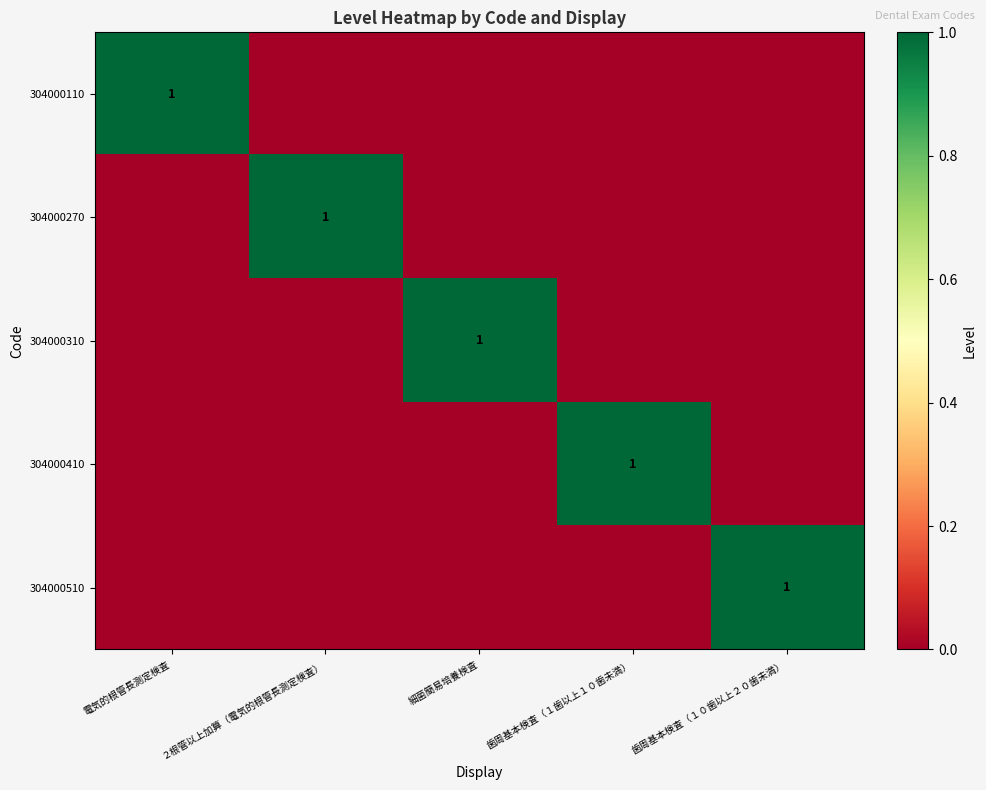

The 304000270 series shows 1 at ２根管以上加算（電気的根管長測定検査）. True or false?

True